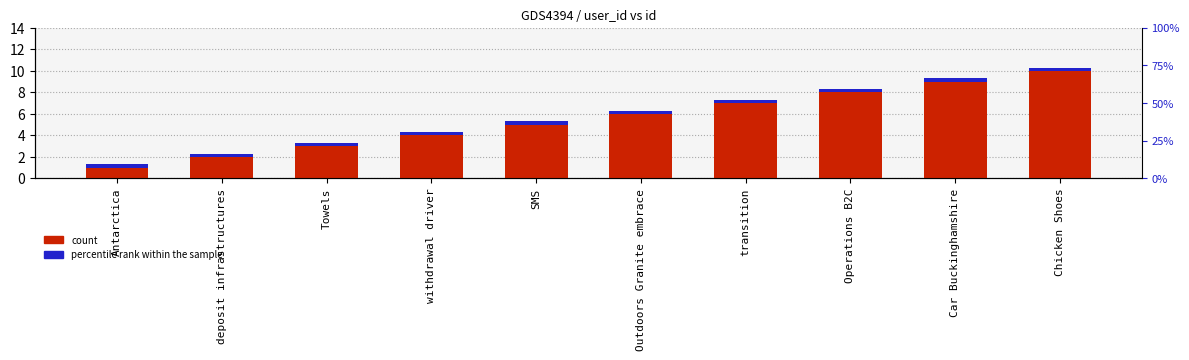

The value of percentile rank within the sample at SMS is 0.3. True or false?

True